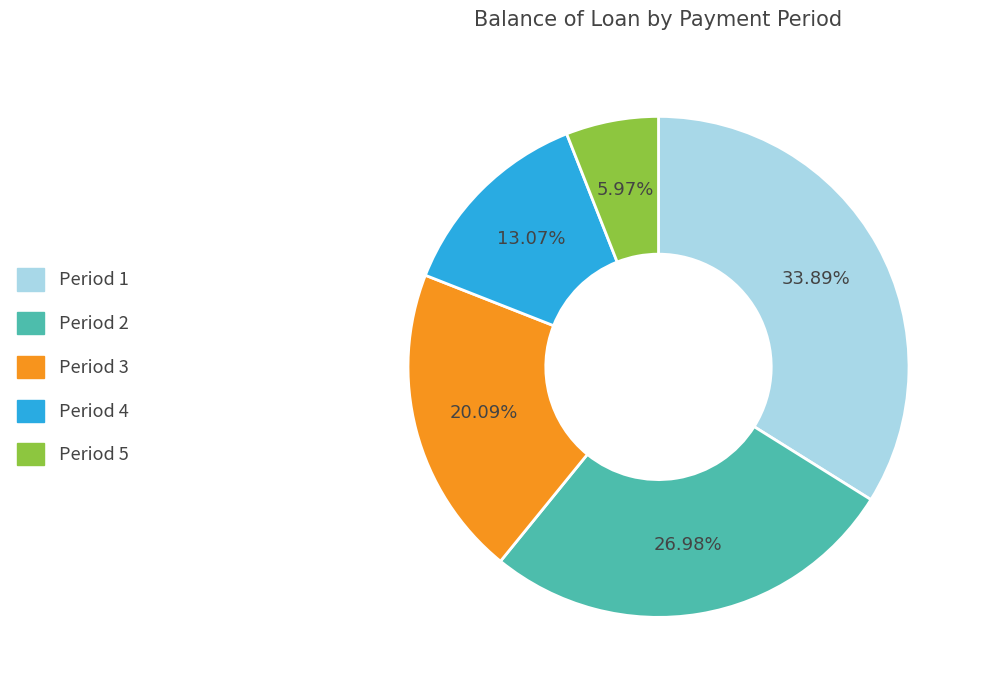

Count the number of slices in the pie.

5